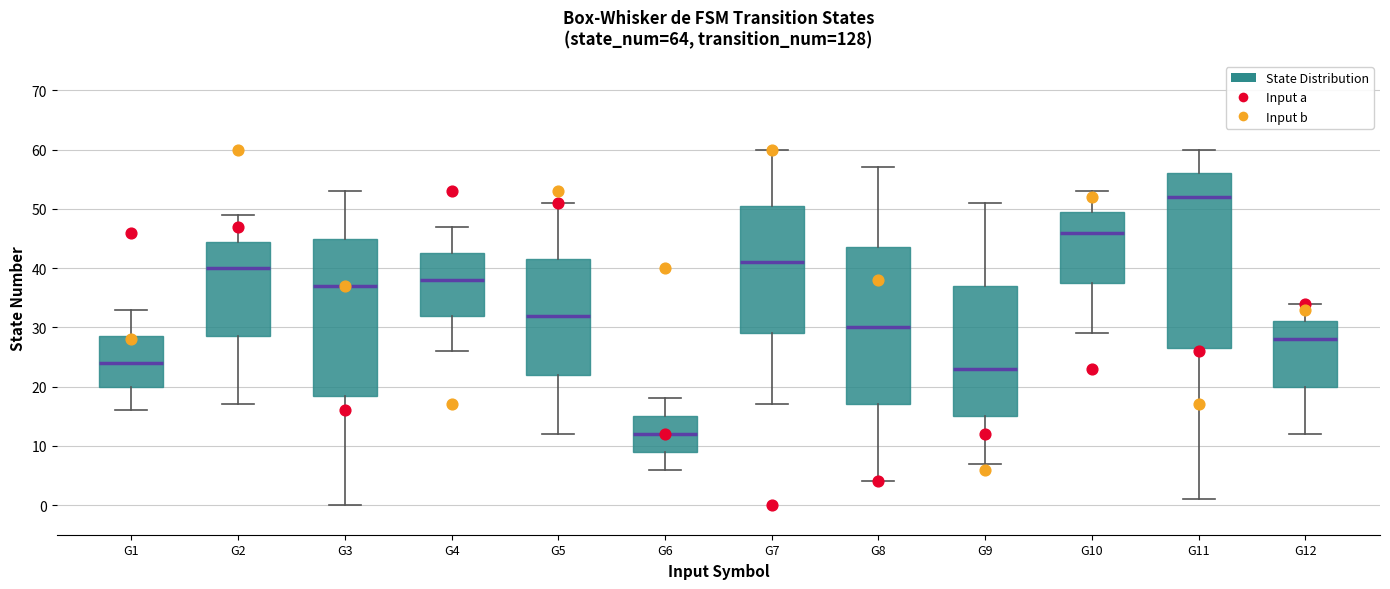

Reading left to right, transcribe this box plot: for each box, give where its median line is, the range the box spans, and where its two whiskers end, as read against the y-axis. The values are not printed on the chart, so give them approximately, as read against the axis.

G1: median 24, box 20 to 29, whiskers 16 to 33
G2: median 40, box 29 to 45, whiskers 17 to 49
G3: median 37, box 19 to 45, whiskers 0 to 53
G4: median 38, box 32 to 43, whiskers 26 to 47
G5: median 32, box 22 to 42, whiskers 12 to 51
G6: median 12, box 9 to 15, whiskers 6 to 18
G7: median 41, box 29 to 51, whiskers 17 to 60
G8: median 30, box 17 to 44, whiskers 4 to 57
G9: median 23, box 15 to 37, whiskers 7 to 51
G10: median 46, box 38 to 50, whiskers 29 to 53
G11: median 52, box 27 to 56, whiskers 1 to 60
G12: median 28, box 20 to 31, whiskers 12 to 34